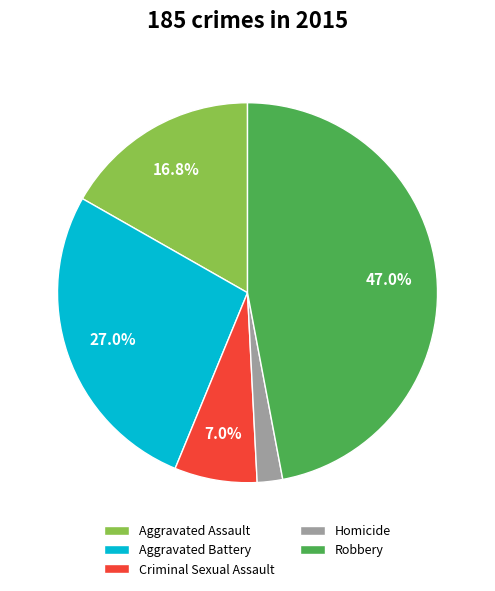

Rank the categories by value from lowest to highest.

Homicide, Criminal Sexual Assault, Aggravated Assault, Aggravated Battery, Robbery